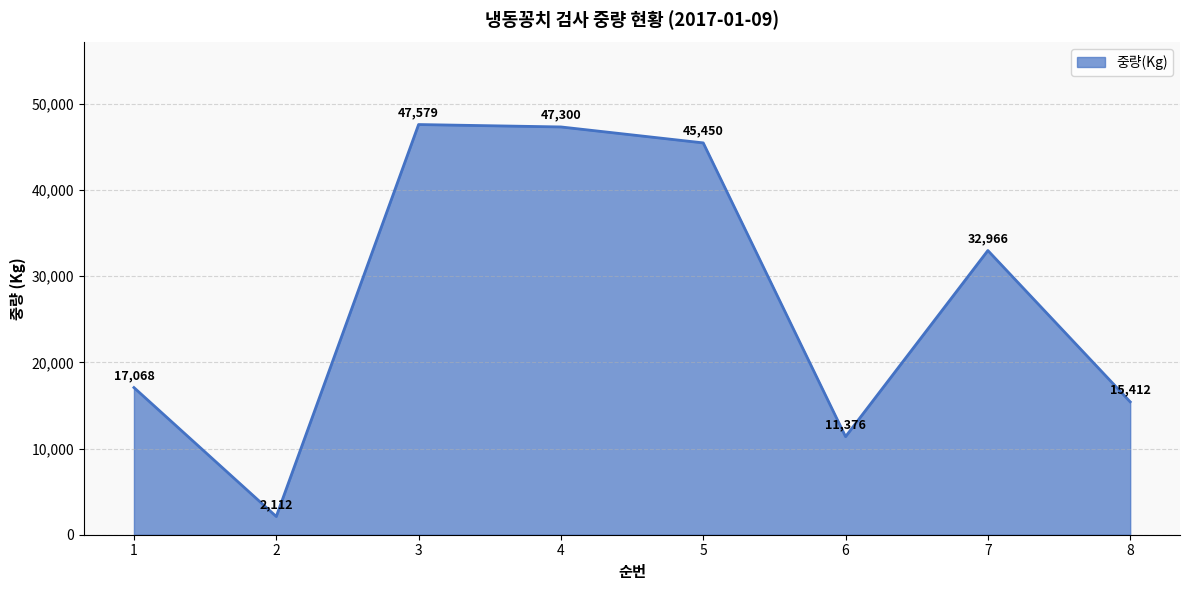

List the labels in order of value, largest first.

3, 4, 5, 7, 1, 8, 6, 2